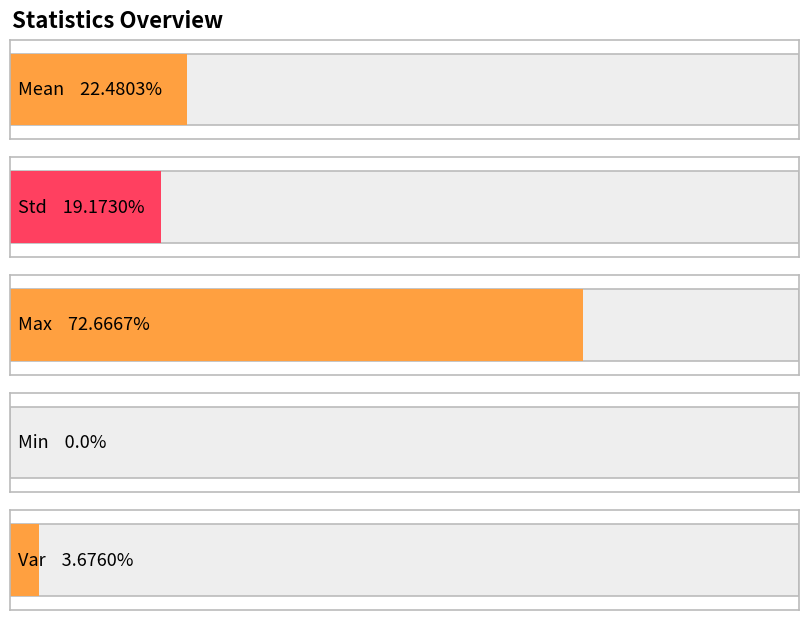

What is the label of the 1st bar from the left?

Mean